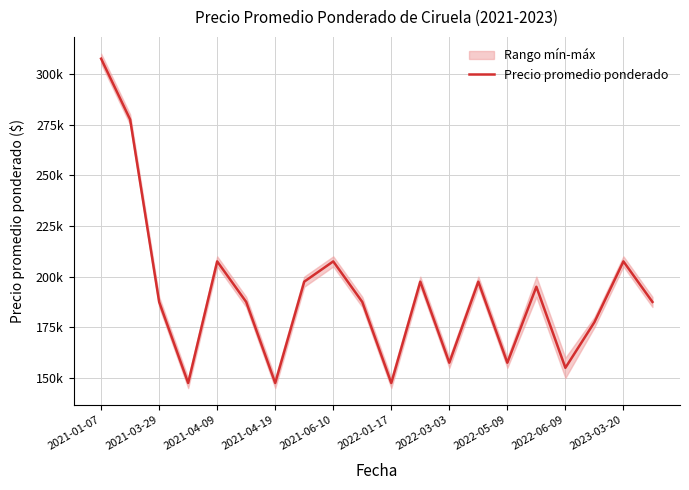

Reading right to left, extract all data points from this chart.

187500	207500	177500	155000	195000	157500	197500	157500	197500	147500	187500	207500	197500	147500	187500	207500	147500	187500	277500	307500